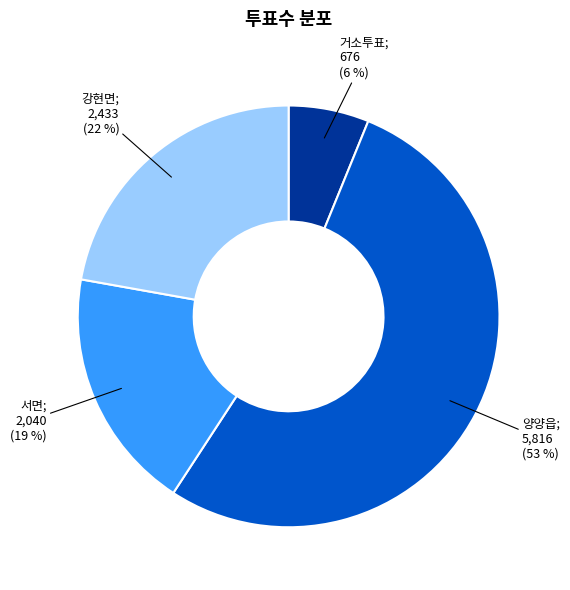

To the nearest percent, what is the average slice percentage?

25%